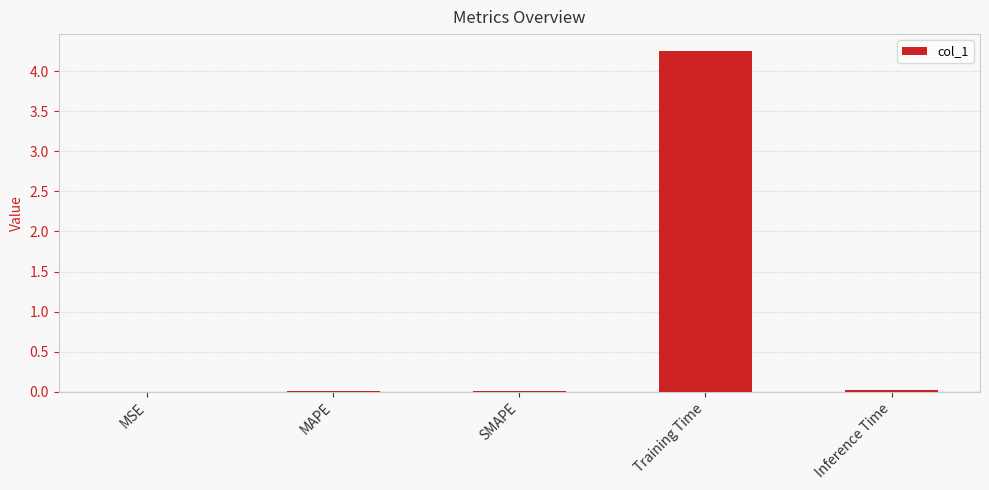

What is the sum of all values?

4.3